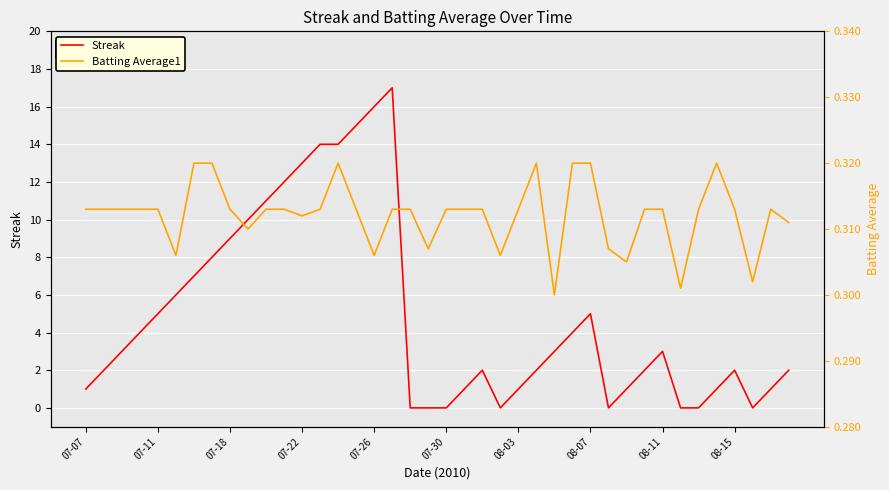

How many data points in Streak are less than 3?

20